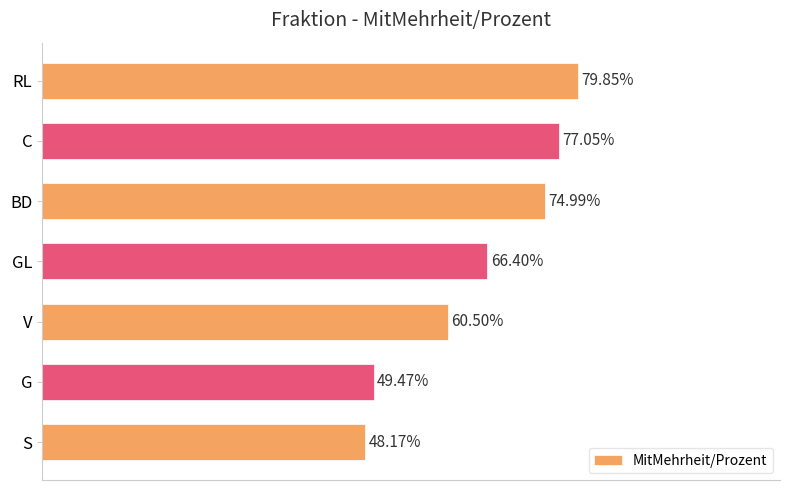

Which category has the lowest value across all series?

S